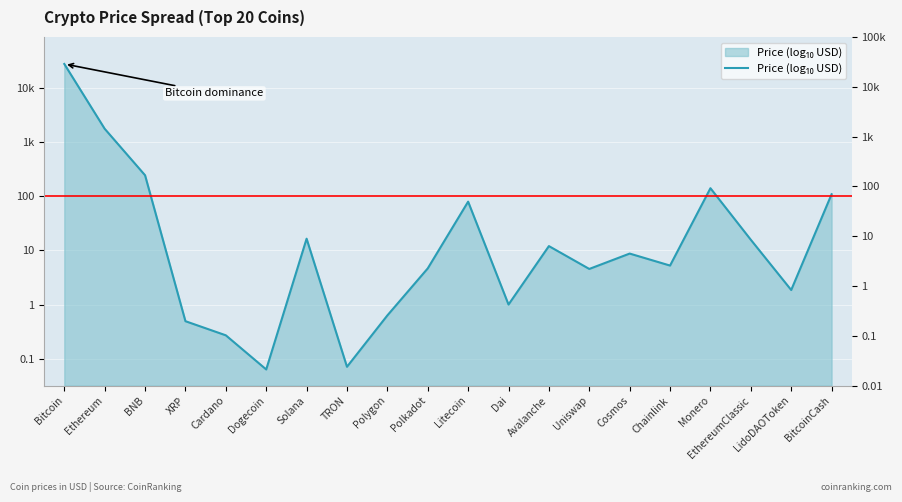

Rank the categories by value from lowest to highest.

Dogecoin, TRON, Cardano, XRP, Polygon, Dai, LidoDAOToken, Uniswap, Polkadot, Chainlink, Cosmos, Avalanche, EthereumClassic, Solana, Litecoin, BitcoinCash, Monero, BNB, Ethereum, Bitcoin